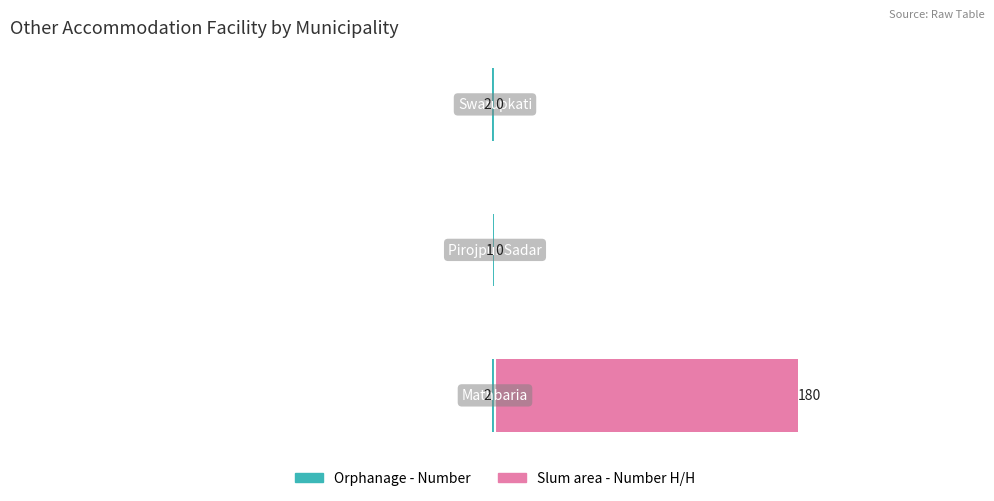

The Slum area - Number H/H series shows 0 at 1. True or false?

True